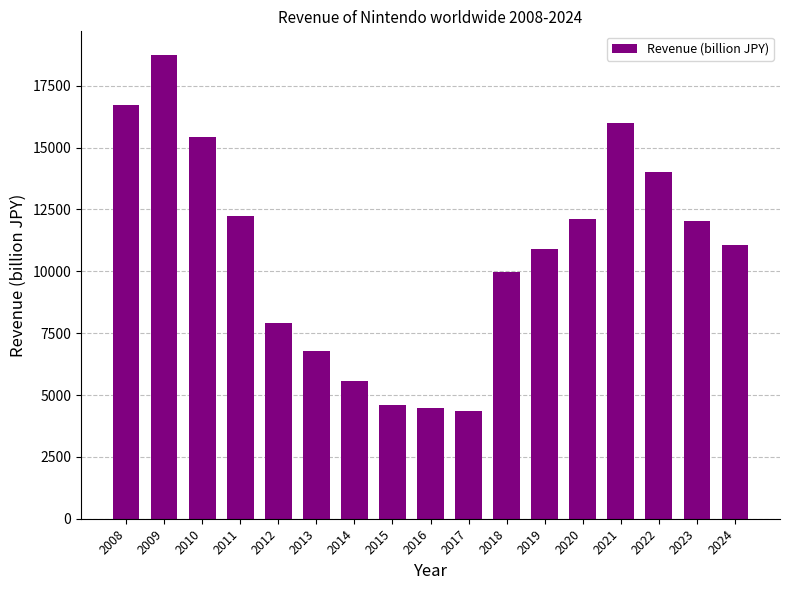

Which has a higher value, 2024 or 2021?

2021